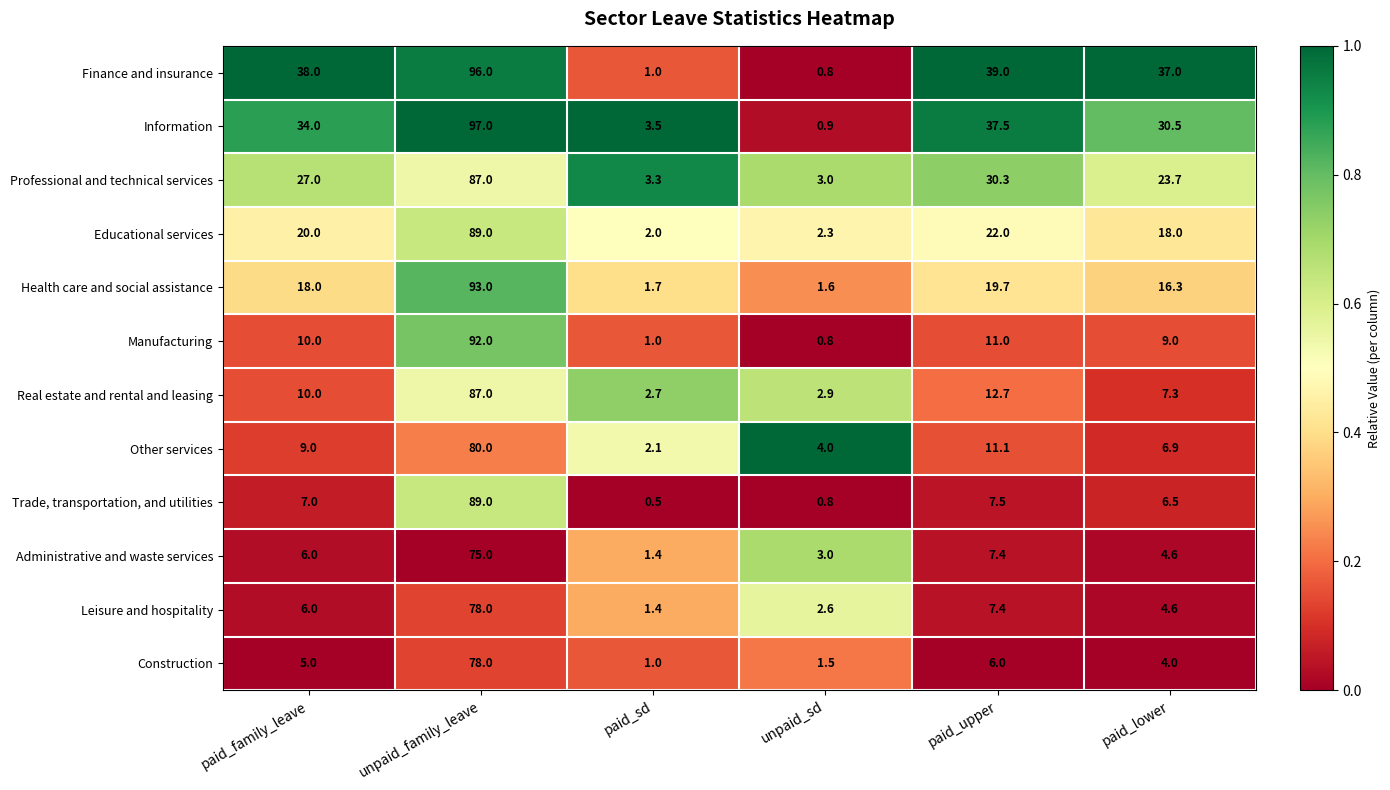

What is the highest value of the Finance and insurance series?

96.0